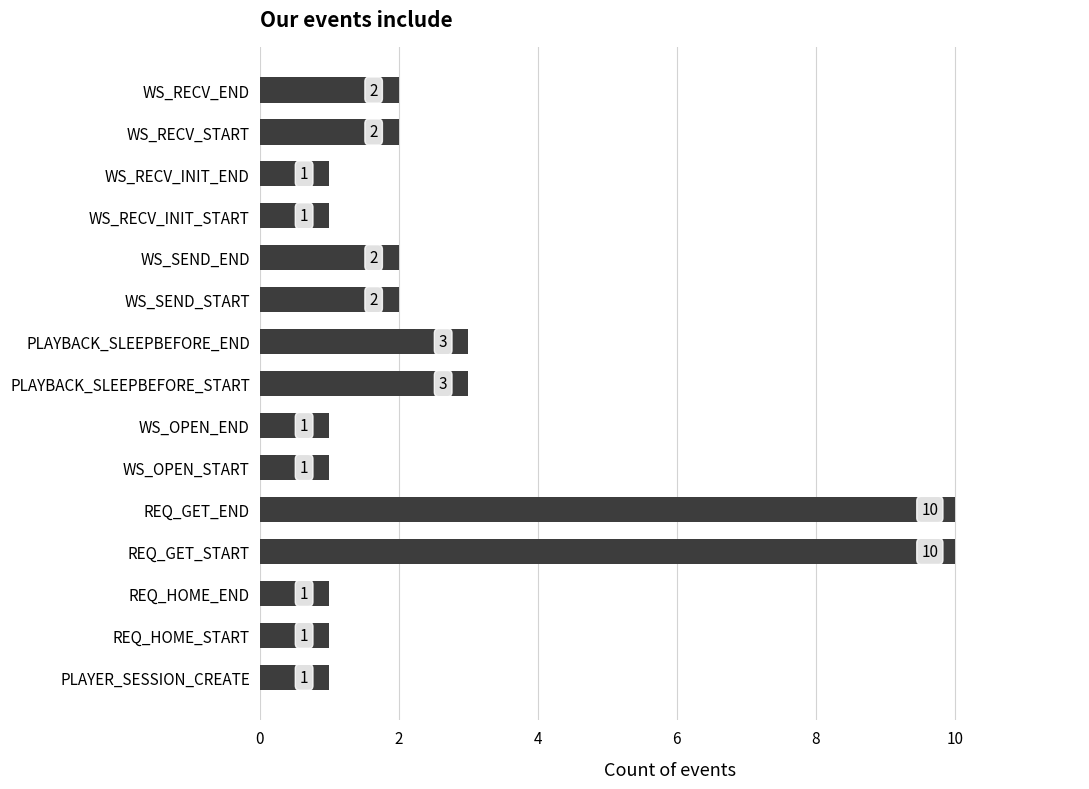

What is the maximum value shown in the chart?

10